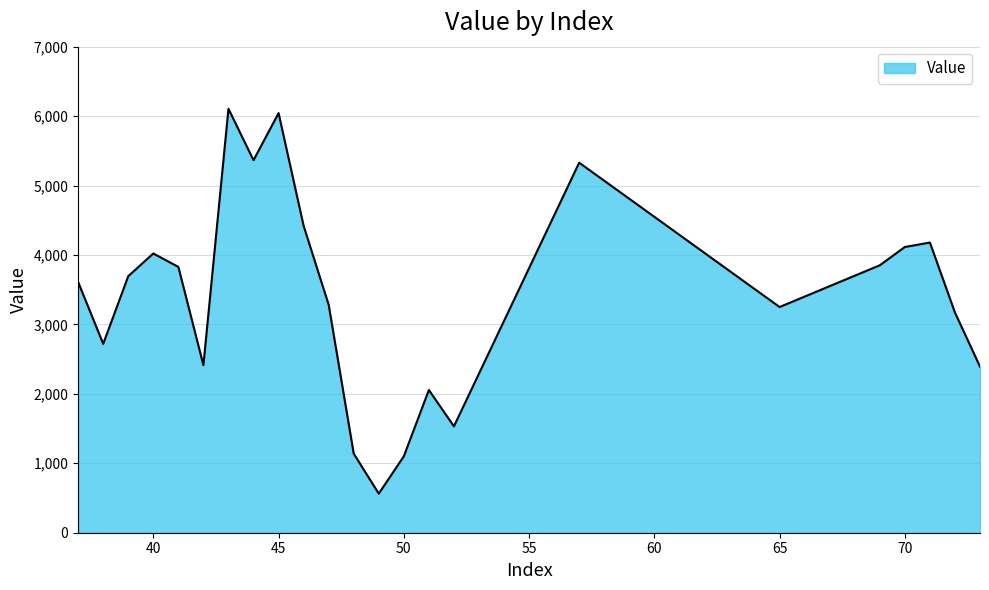

How many distinct data groups are displayed?

1